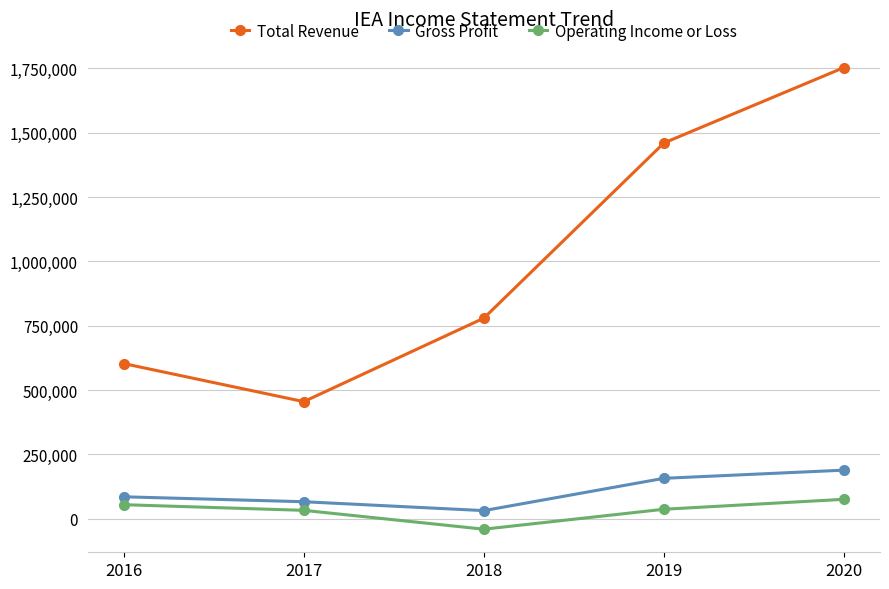

What is the greatest value displayed?

1752900